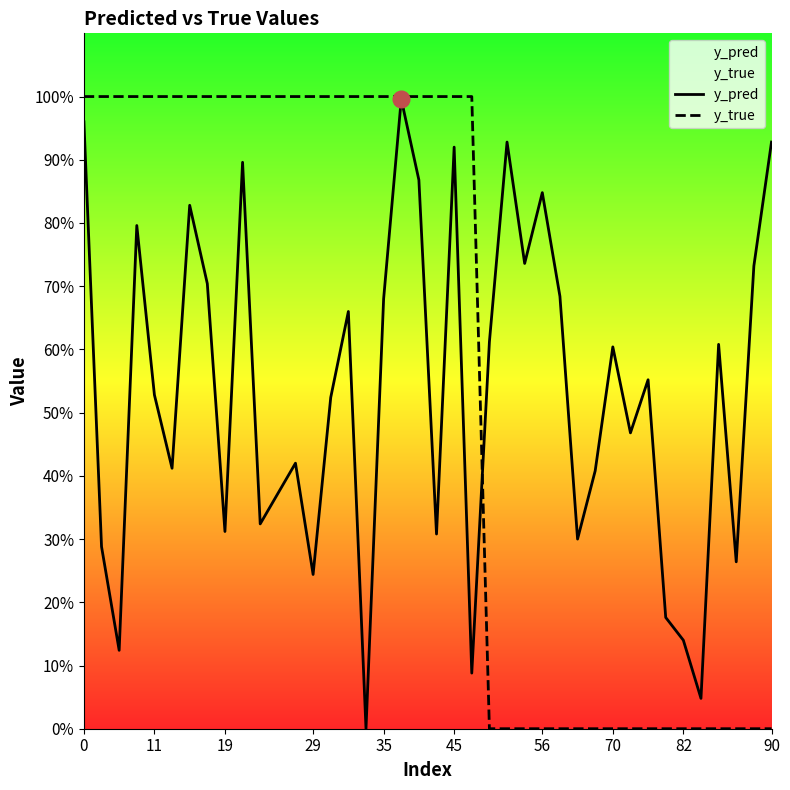

What is the sum of all y_true values?

23.0